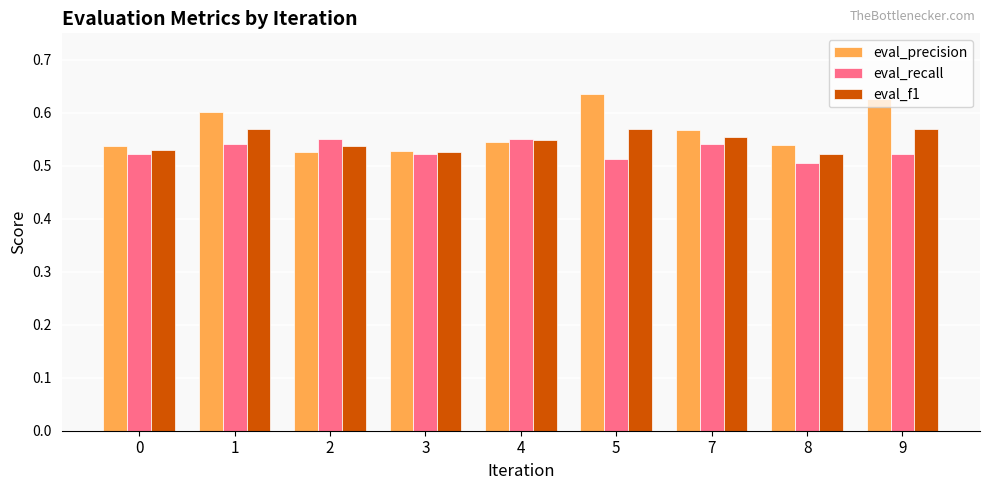

List the series in order of their overall mean, lowest first.

eval_recall, eval_f1, eval_precision